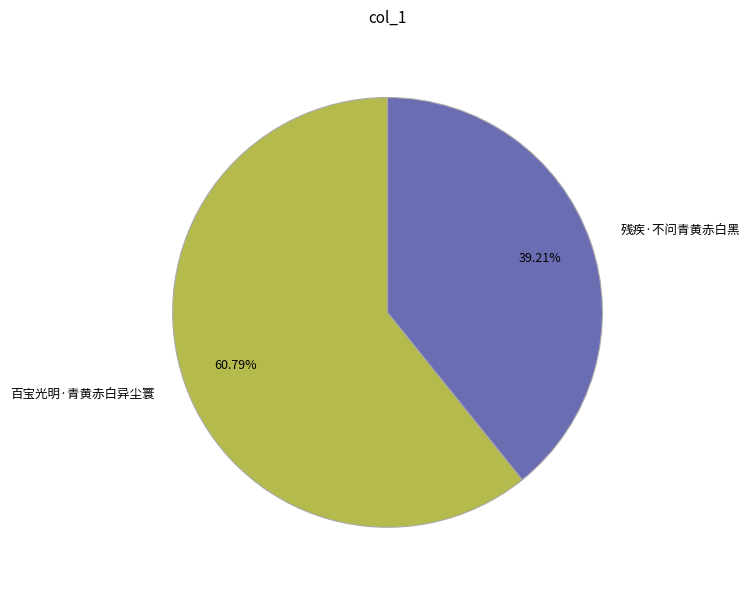

Is the sum of 百宝光明·青黄赤白异尘寰 and 残疾·不问青黄赤白黑 greater than half?

Yes